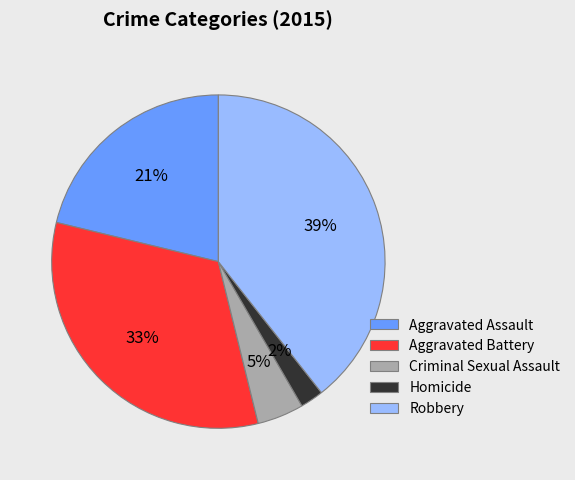

To the nearest percent, what portion does Criminal Sexual Assault represent?

5%